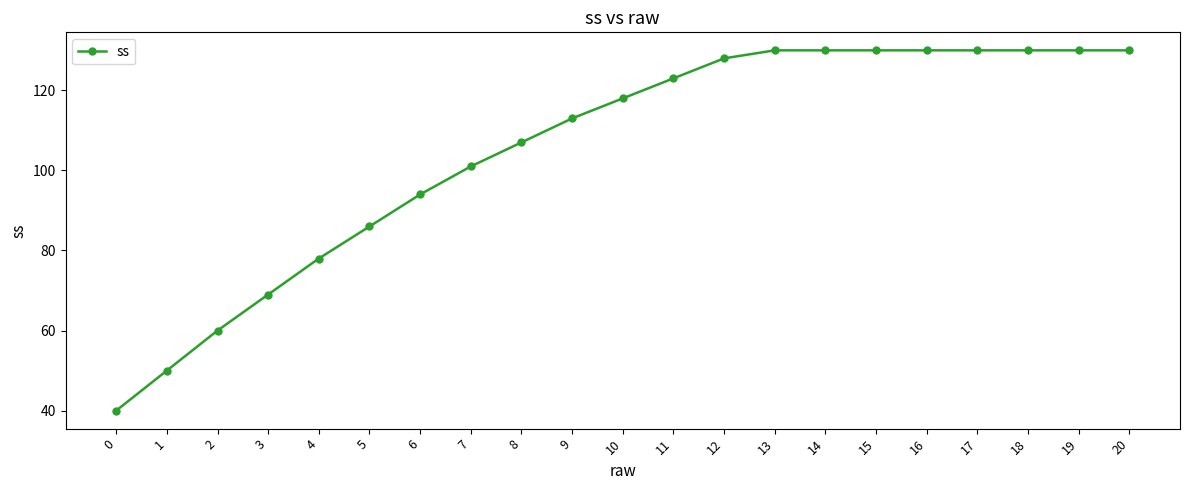

What is the sum of the values at 20 and 8?

237